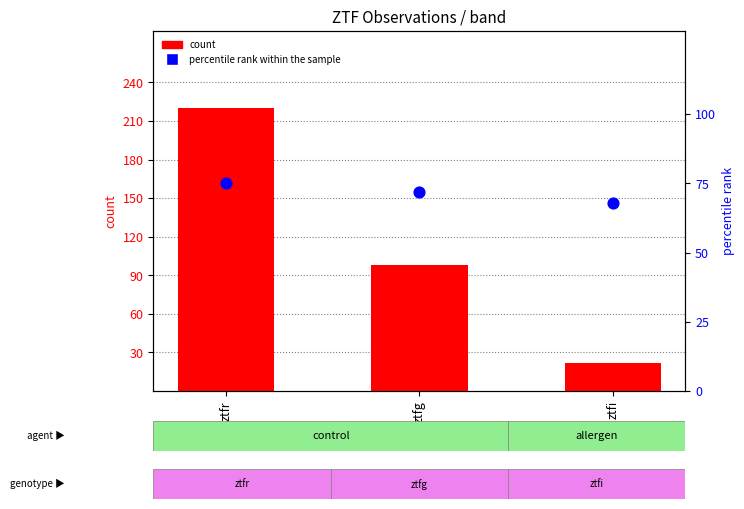

At which category is the sum across all series the highest?

ztfr